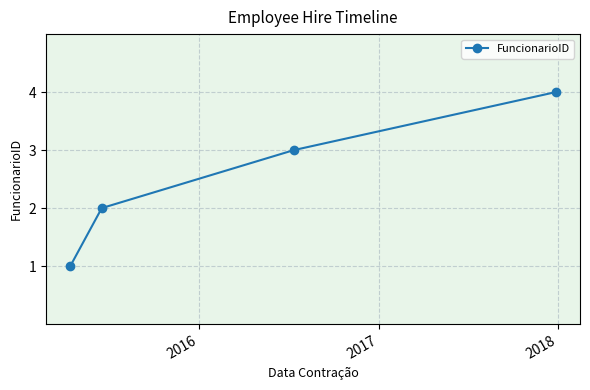

What is the difference between the maximum and second lowest values?

2